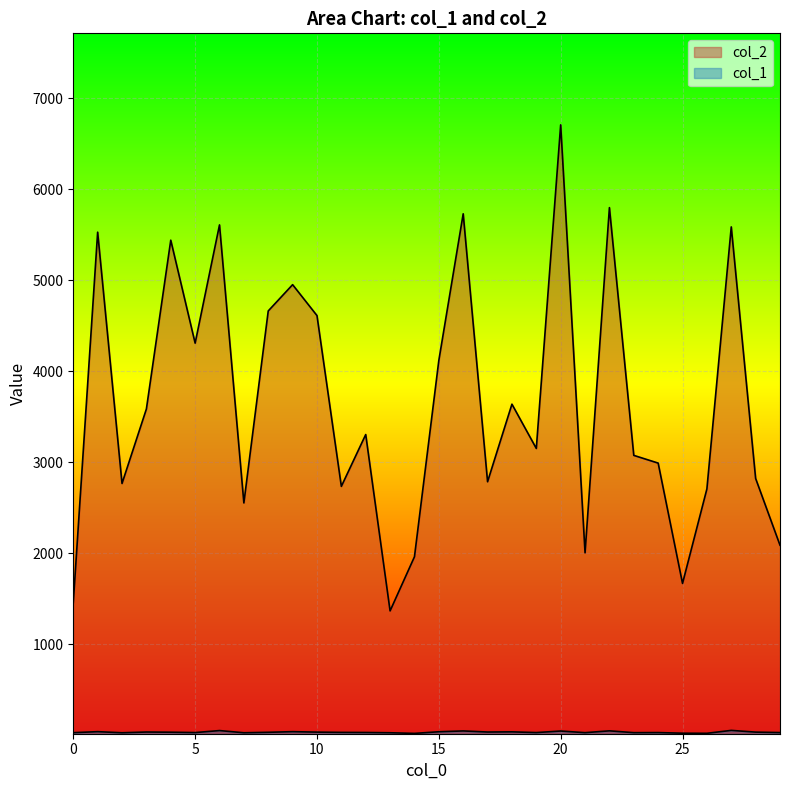

What is the sum of the col_1 values at 28 and 23?

58